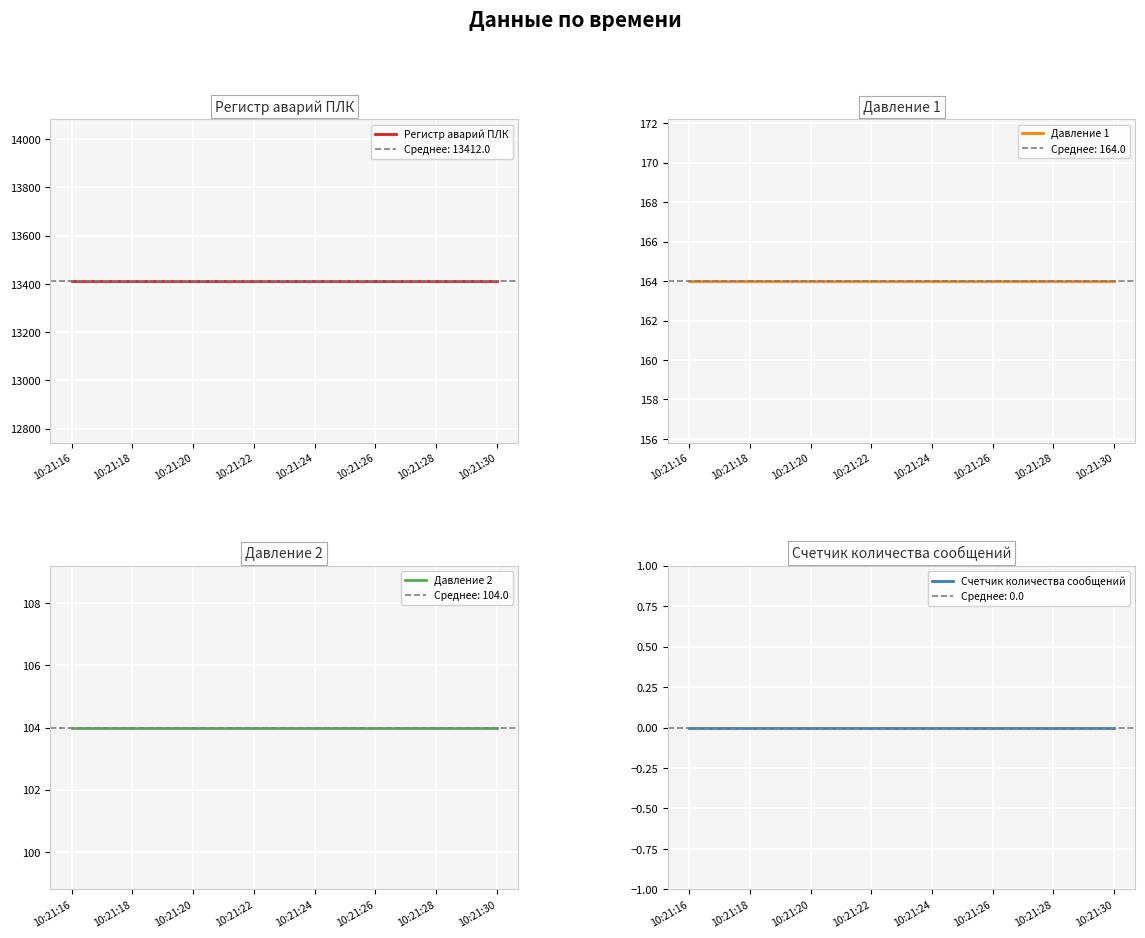

Reading left to right, transcribe all the data shown in this chart.

Регистр аварий ПЛК: 13412	13412	13412	13412	13412	13412	13412	13412	13412	13412	13412	13412	13412	13412	13412
Давление 1: 164	164	164	164	164	164	164	164	164	164	164	164	164	164	164
Давление 2: 104	104	104	104	104	104	104	104	104	104	104	104	104	104	104
Счетчик количества сообщений: 0	0	0	0	0	0	0	0	0	0	0	0	0	0	0